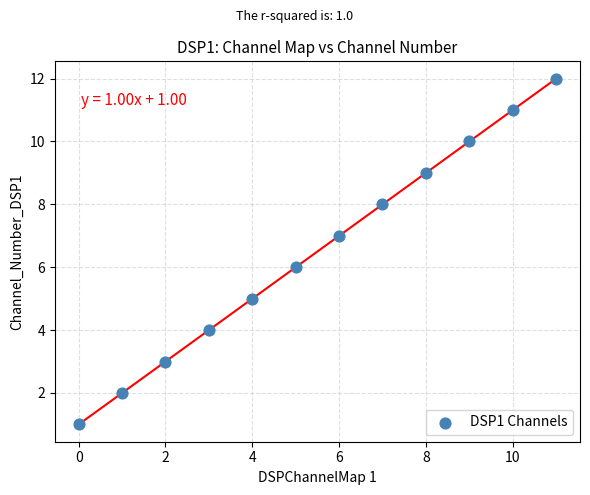

What is the range of Y values (max minus min)?

11